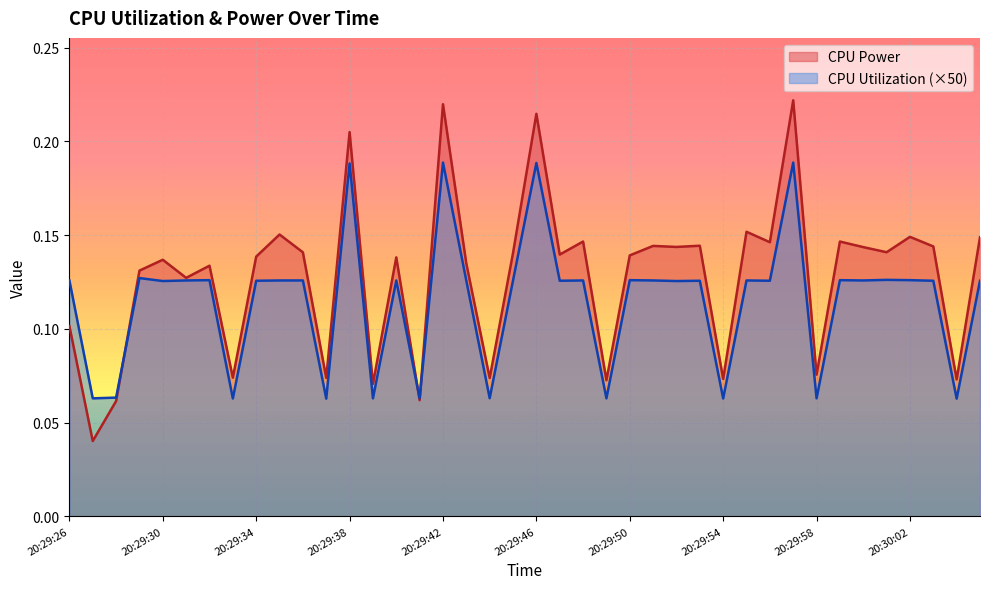

Between 20:29:41 and 20:29:36, which is larger?

20:29:36